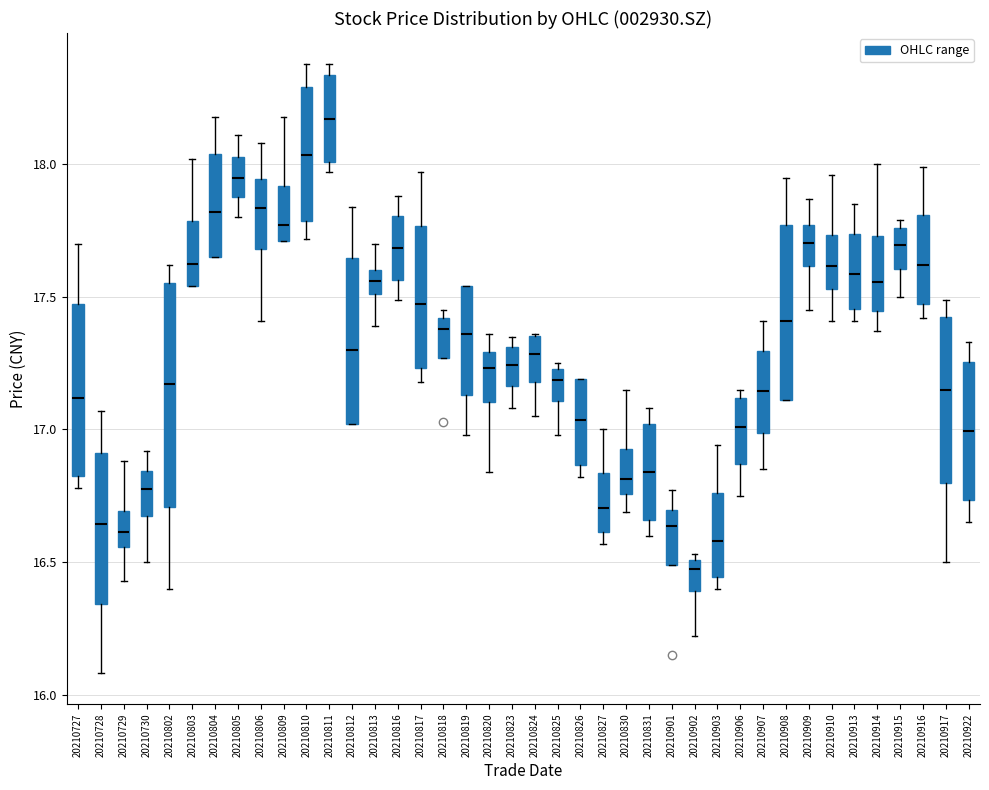

Where is the lower edge of the box at x = 20210818 on the y-axis? The values are not printed on the chart, so give them approximately, as read against the axis.

17.25